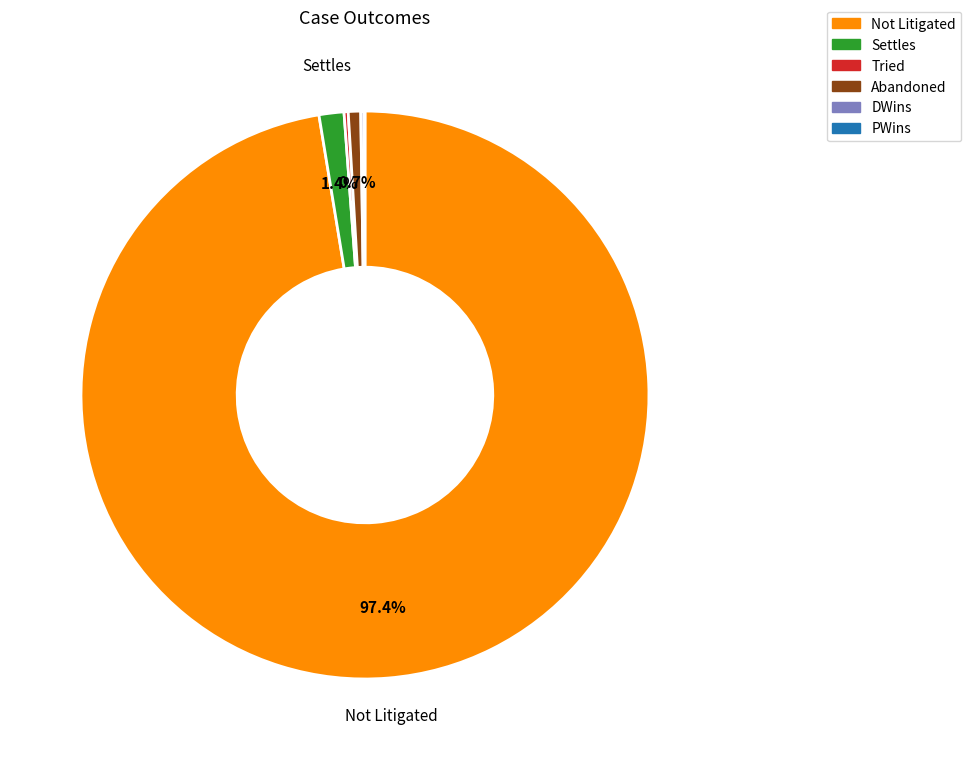

Is there any slice that represents more than half of the pie?

Yes